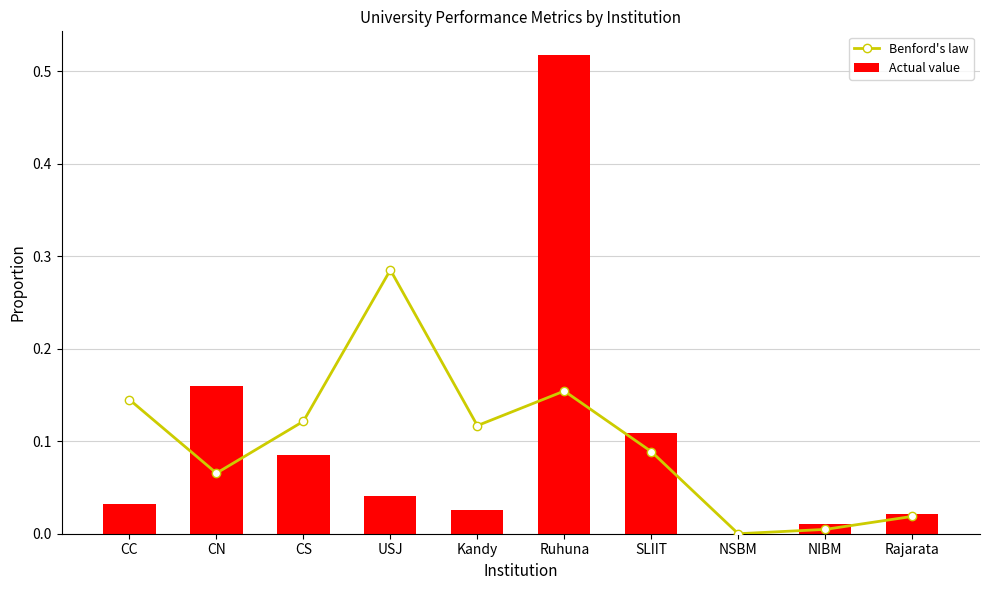

What is the difference between the highest and lowest values at Ruhuna?

0.4